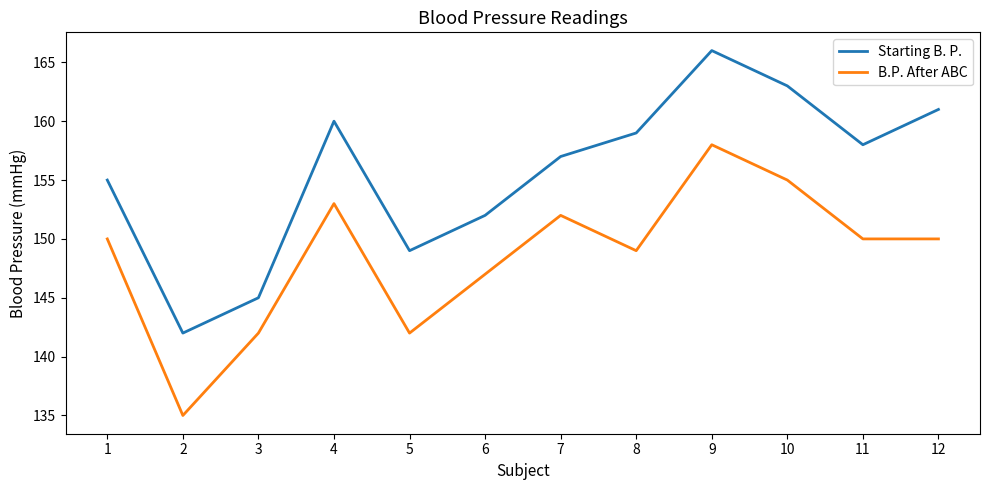

List the series in order of their peak value, highest first.

Starting B. P., B.P. After ABC